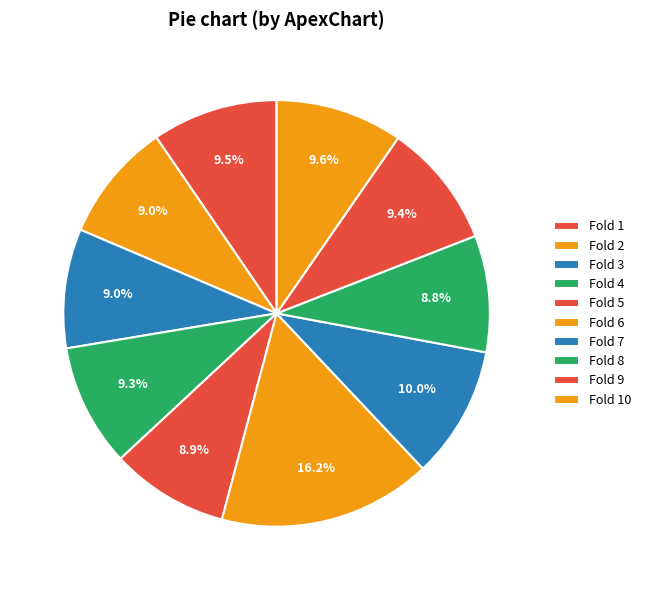

To the nearest percent, what percentage of the pie is Fold 4?

9%